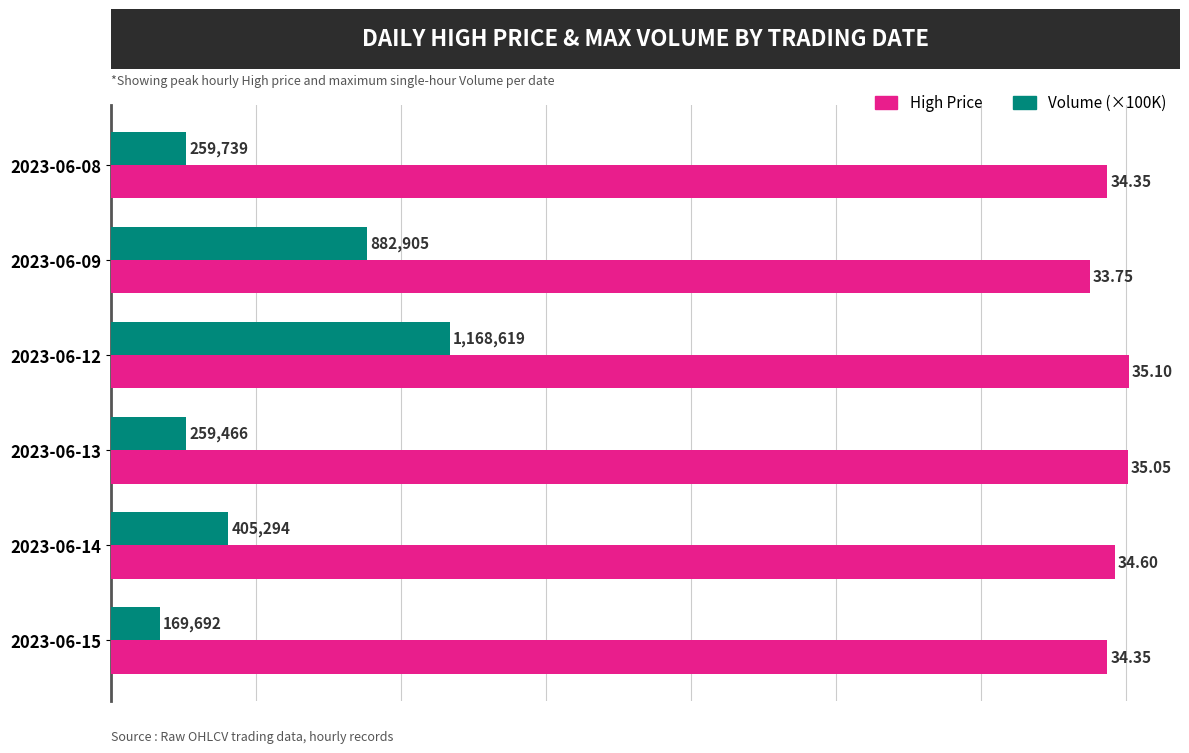

How many data points does each series have?

6